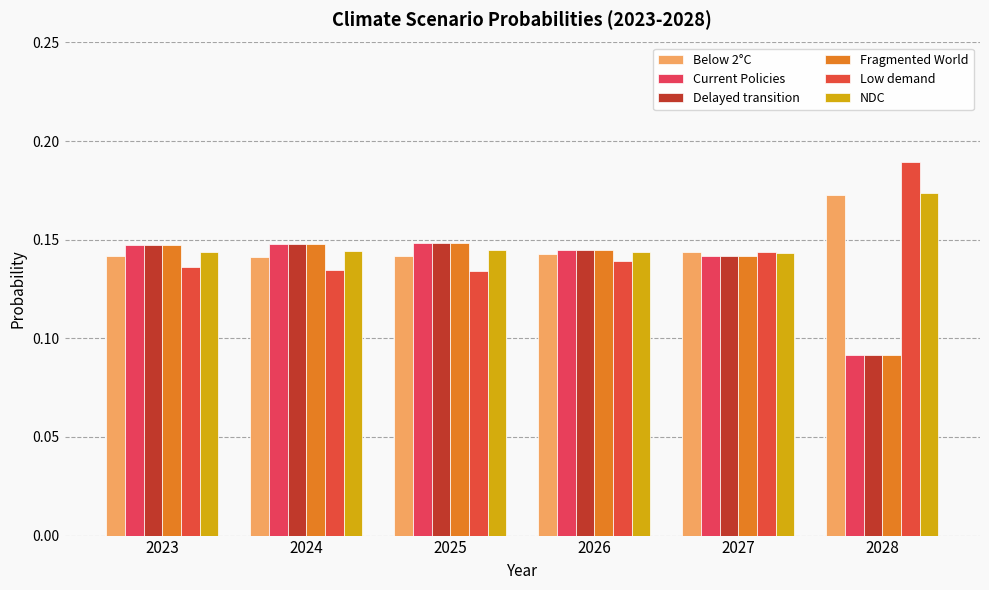

At which category is the sum across all series the highest?

2025